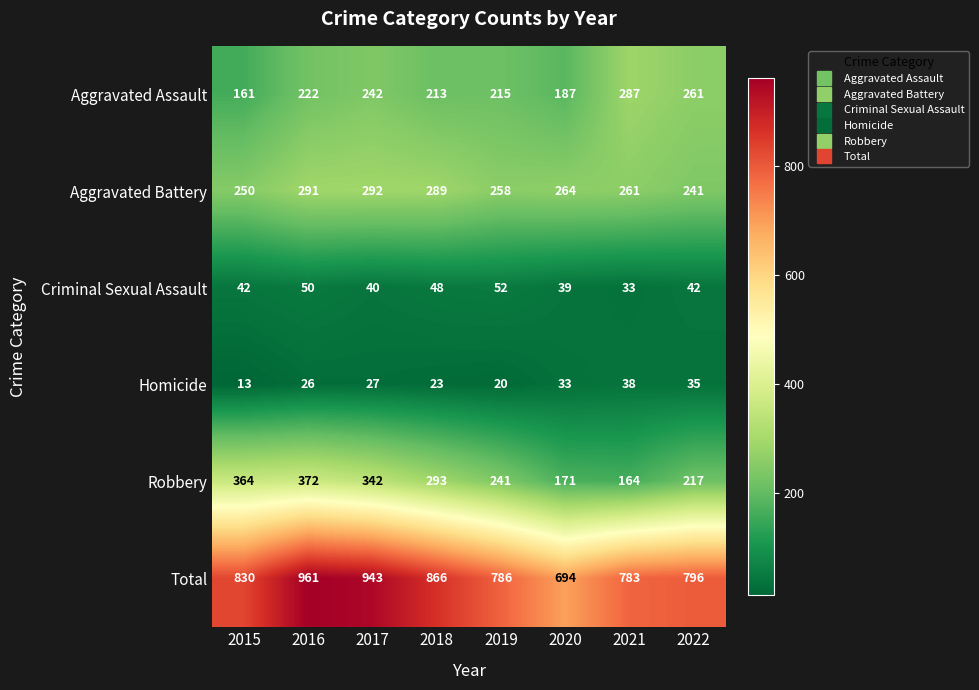

Which series has the largest range (max minus min)?

Total